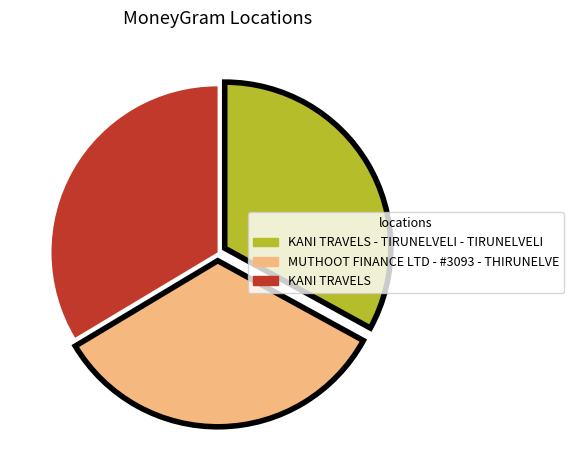

Is it true that KANI TRAVELS - TIRUNELVELI - TIRUNELVELI is 33% of the pie?

True